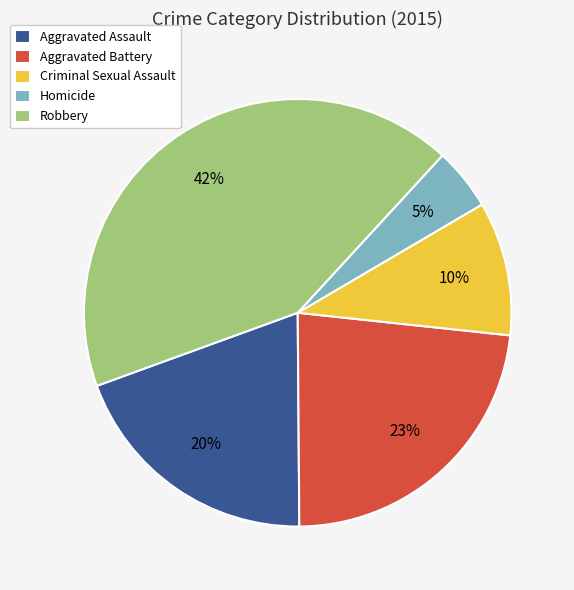

Is there a majority slice in this chart?

No